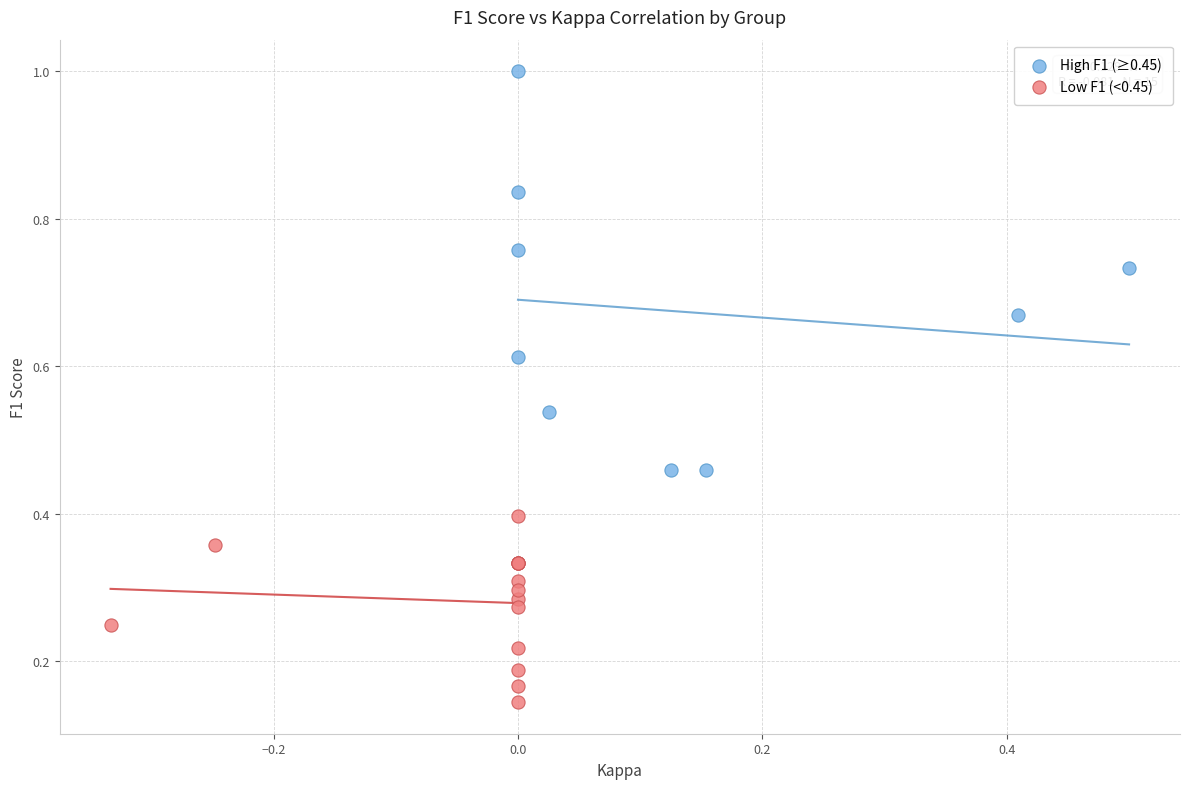

Which series has the widest spread of Y values?

High F1 (≥0.45)